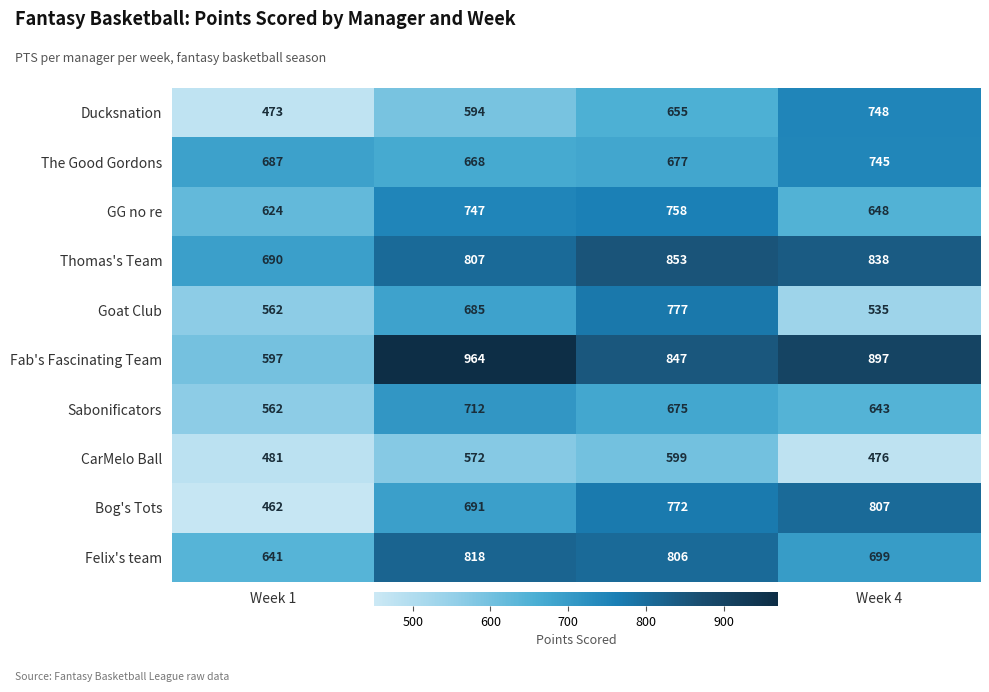

What is the smallest value displayed?

462